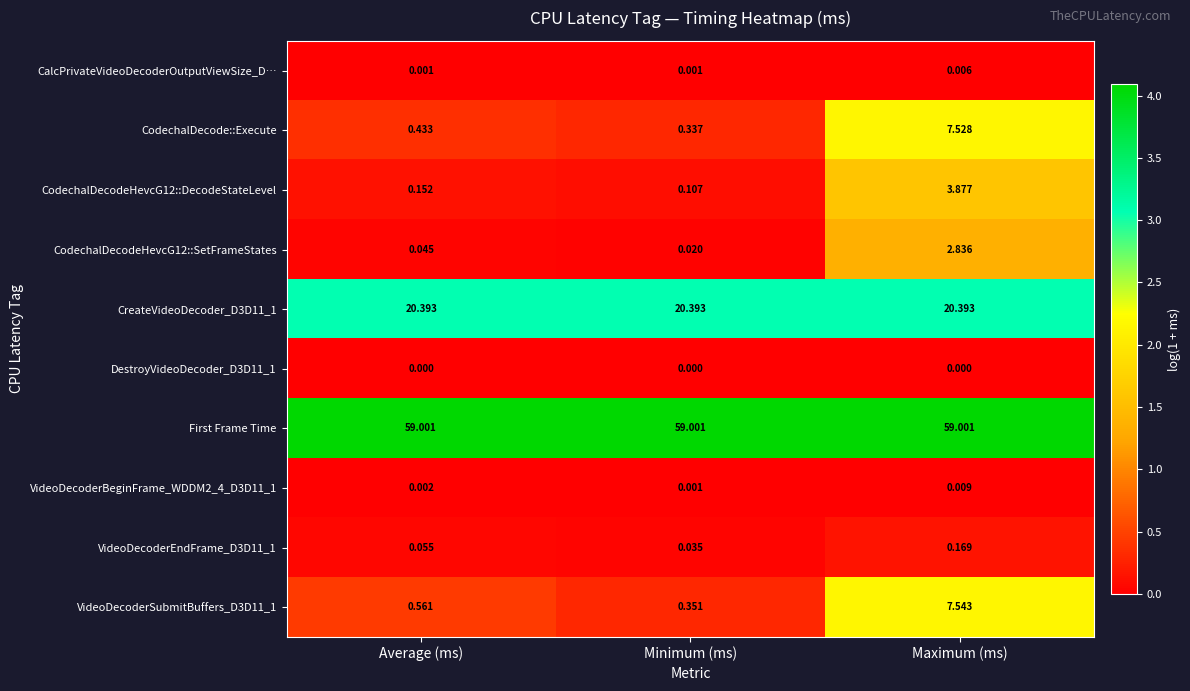

Which category has the lowest value in the CodechalDecodeHevcG12::SetFrameStates series?

Minimum (ms)